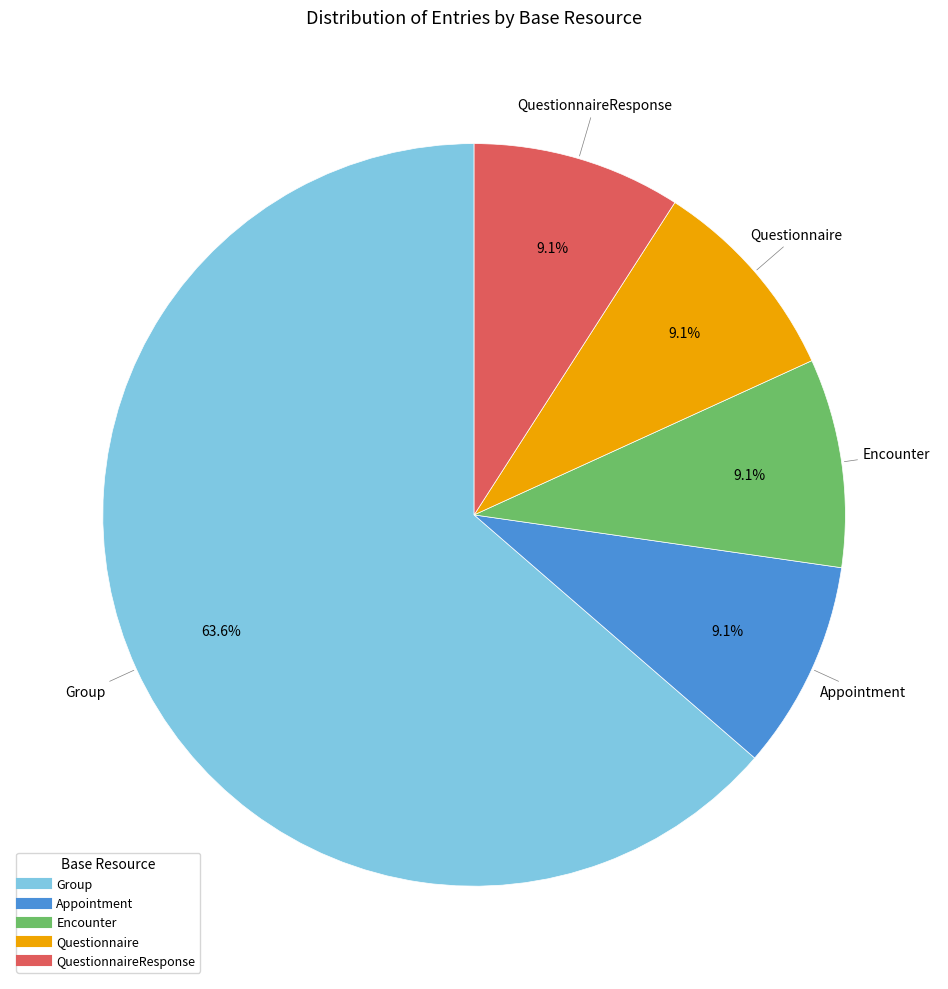

Does any single category account for the majority?

Yes